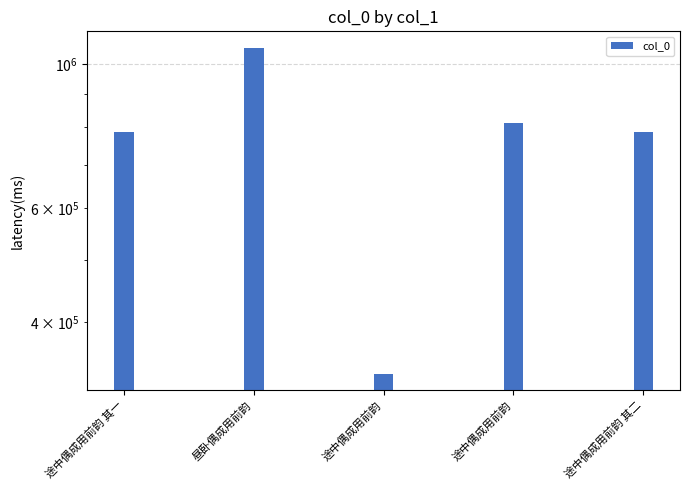

Which category has the lowest value across all series?

途中偶成用前韵